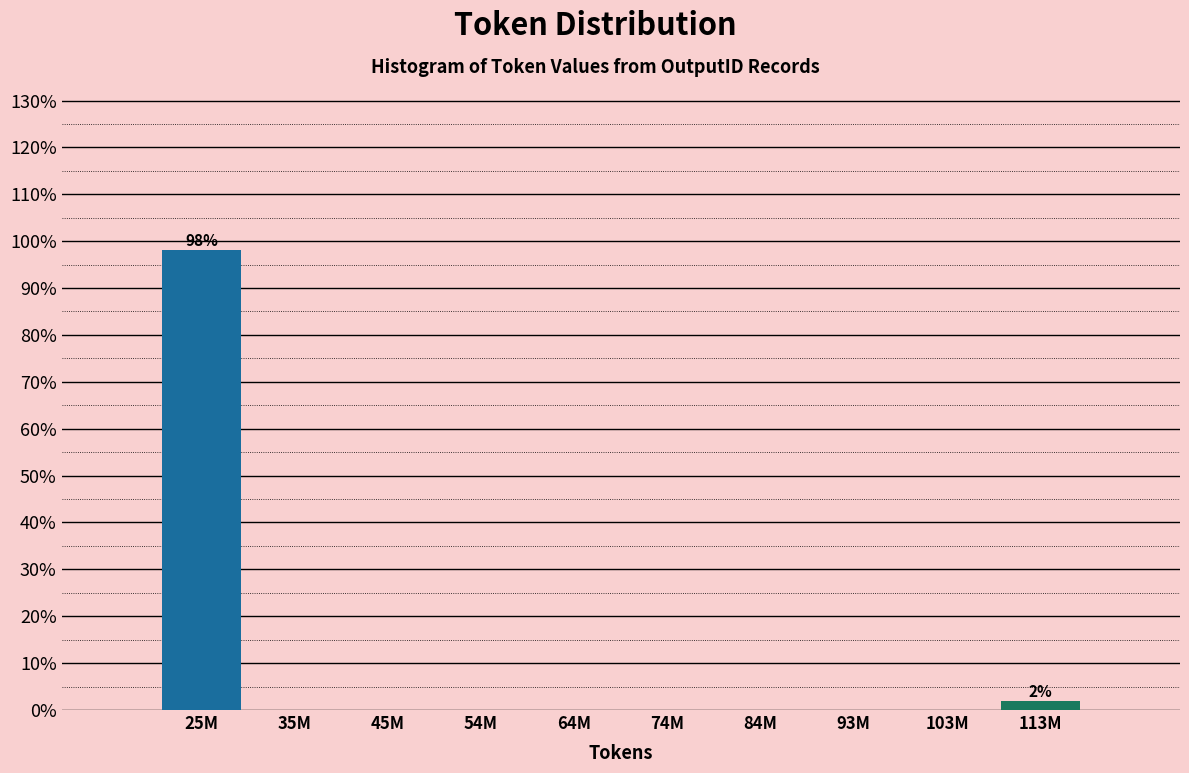

Reading right to left, what are all the values shown in this chart?

113M=1.9	103M=0.0	93M=0.0	84M=0.0	74M=0.0	64M=0.0	54M=0.0	45M=0.0	35M=0.0	25M=98.1